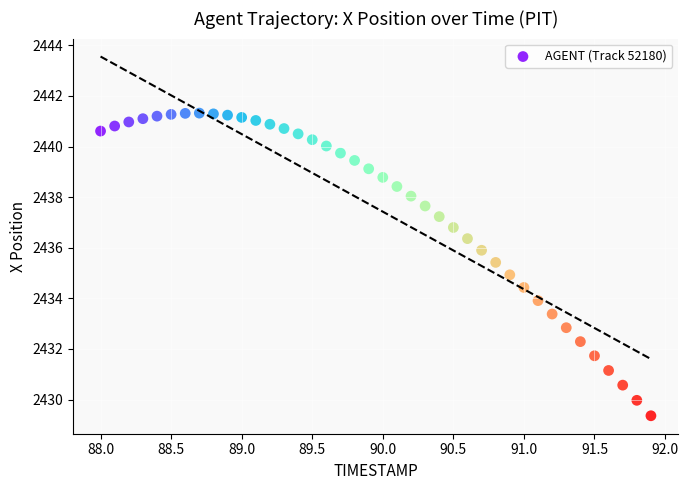

What is the range of Y values (max minus min)?

12.0